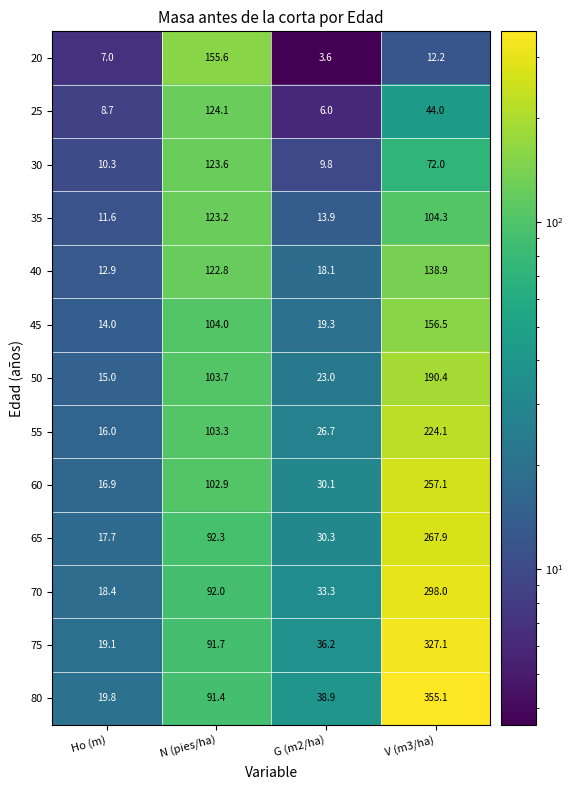

Rank the series by their maximum value, from highest to lowest.

80, 75, 70, 65, 60, 55, 50, 45, 20, 40, 25, 30, 35